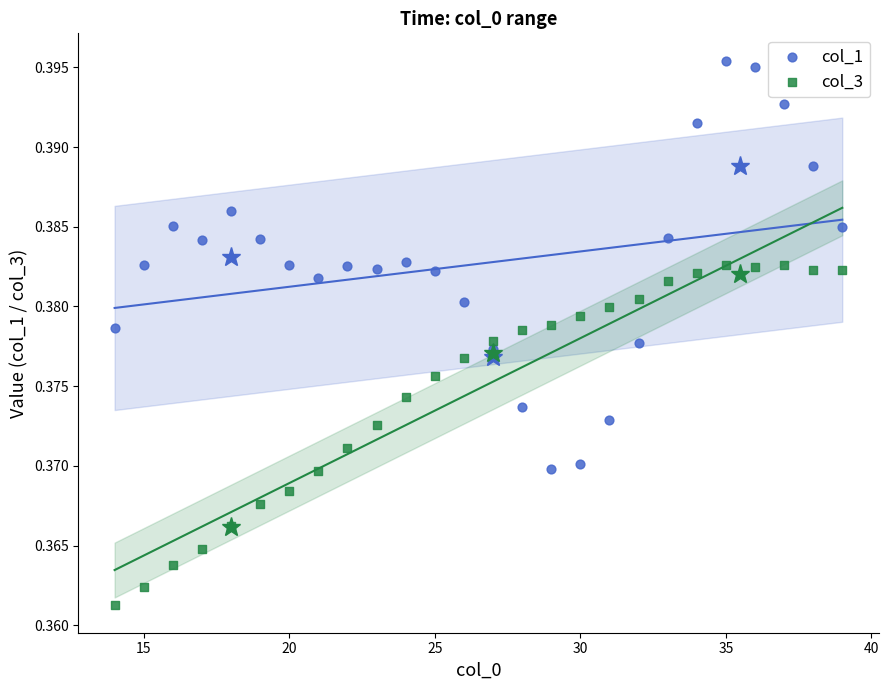

Which series contains the lowest Y value?

col_3